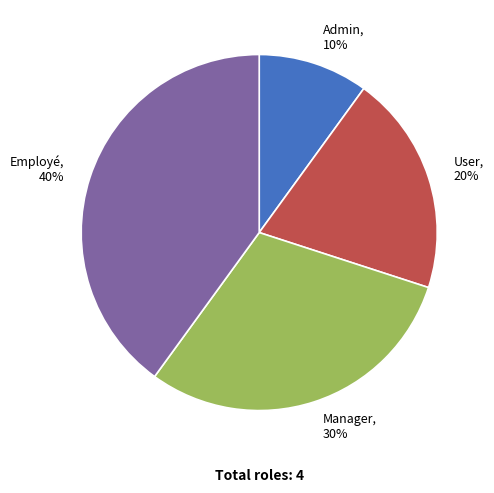

Is there any slice that represents more than half of the pie?

No